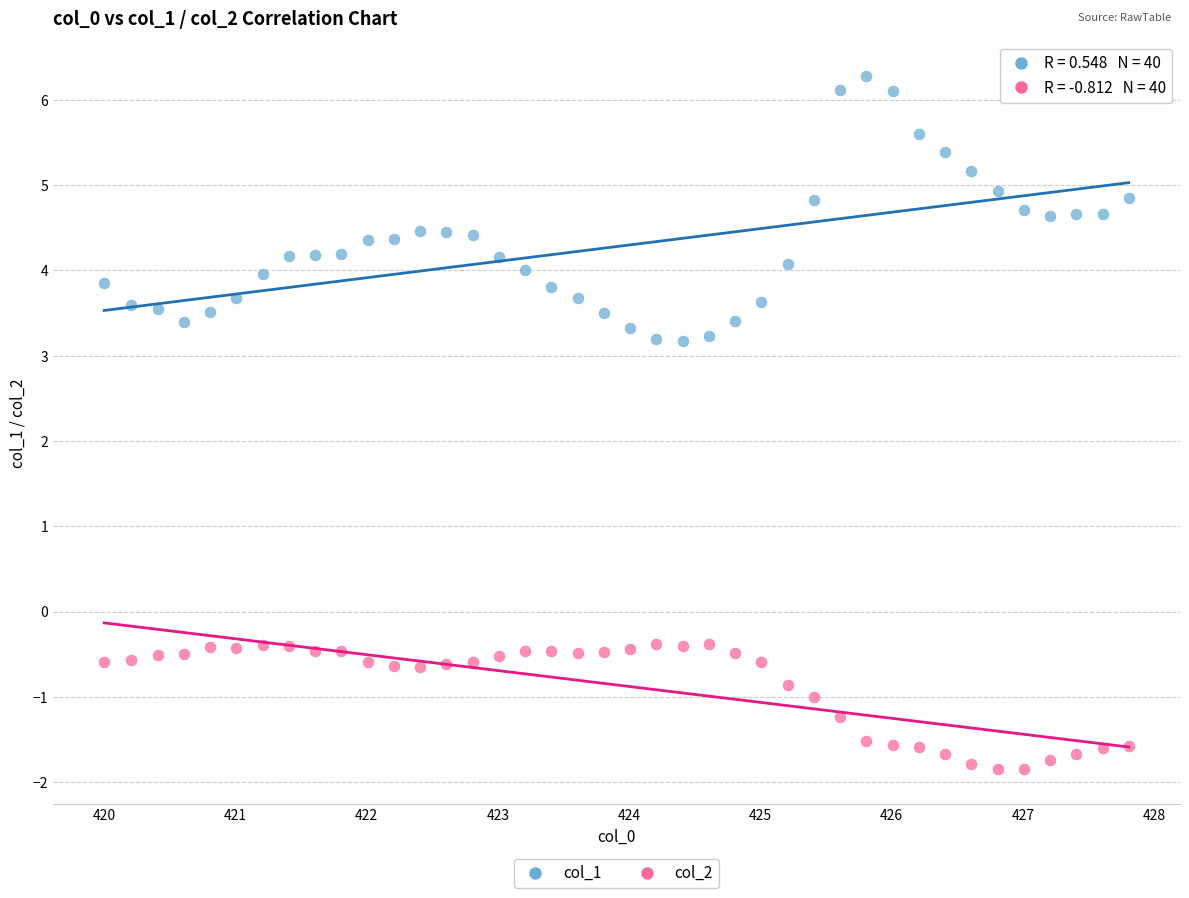

Which series has the largest Y range (max minus min)?

col_1